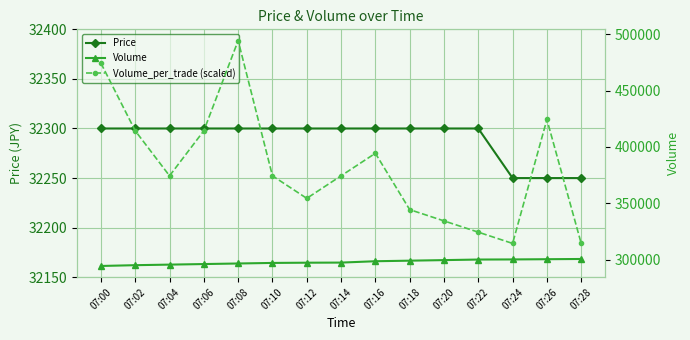

How many data points in Volume are less than 297300?

7